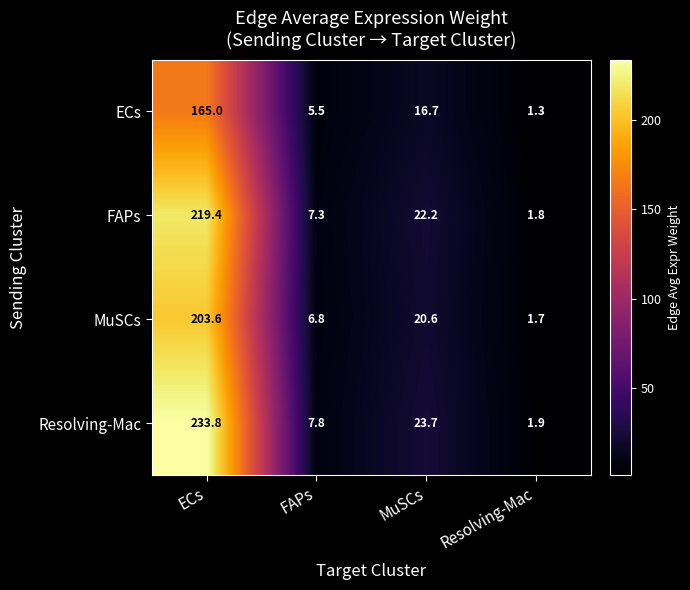

Reading left to right, list all the values displayed in this chart.

ECs: ECs=165.0	FAPs=5.5	MuSCs=16.7	Resolving-Mac=1.3
FAPs: ECs=219.4	FAPs=7.3	MuSCs=22.2	Resolving-Mac=1.8
MuSCs: ECs=203.6	FAPs=6.8	MuSCs=20.6	Resolving-Mac=1.7
Resolving-Mac: ECs=233.8	FAPs=7.8	MuSCs=23.7	Resolving-Mac=1.9